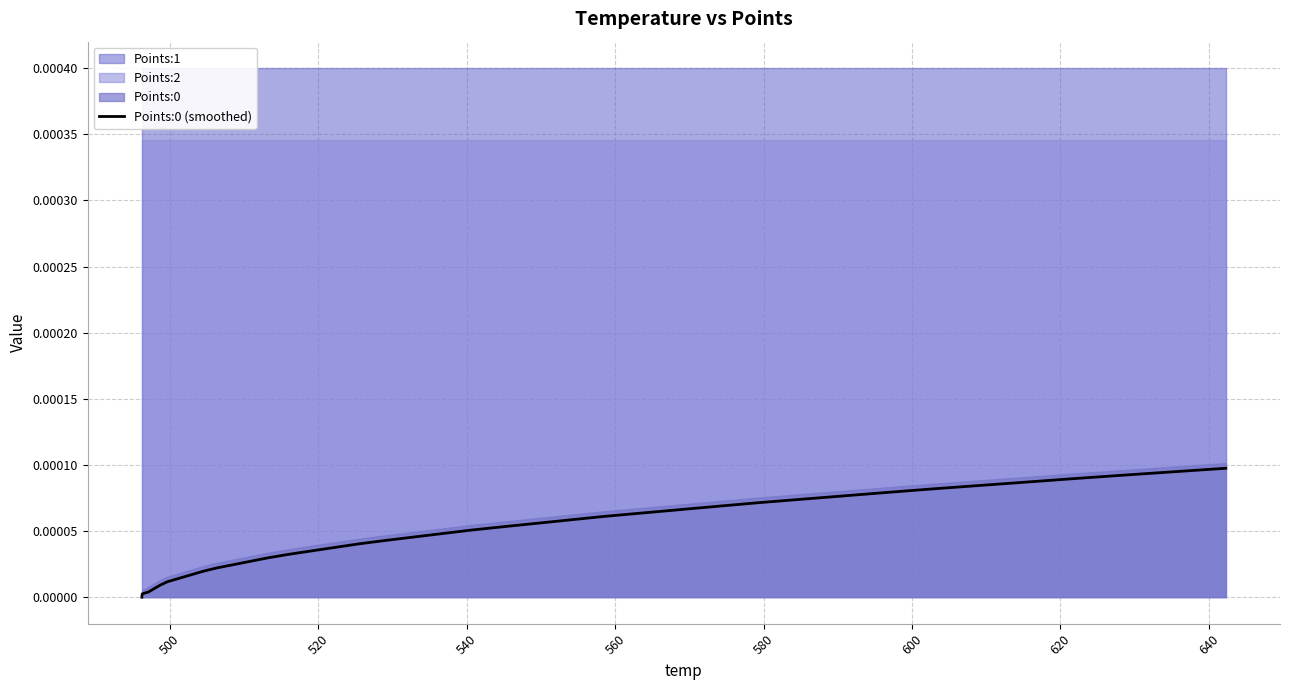

How many lines are shown in the chart?

1